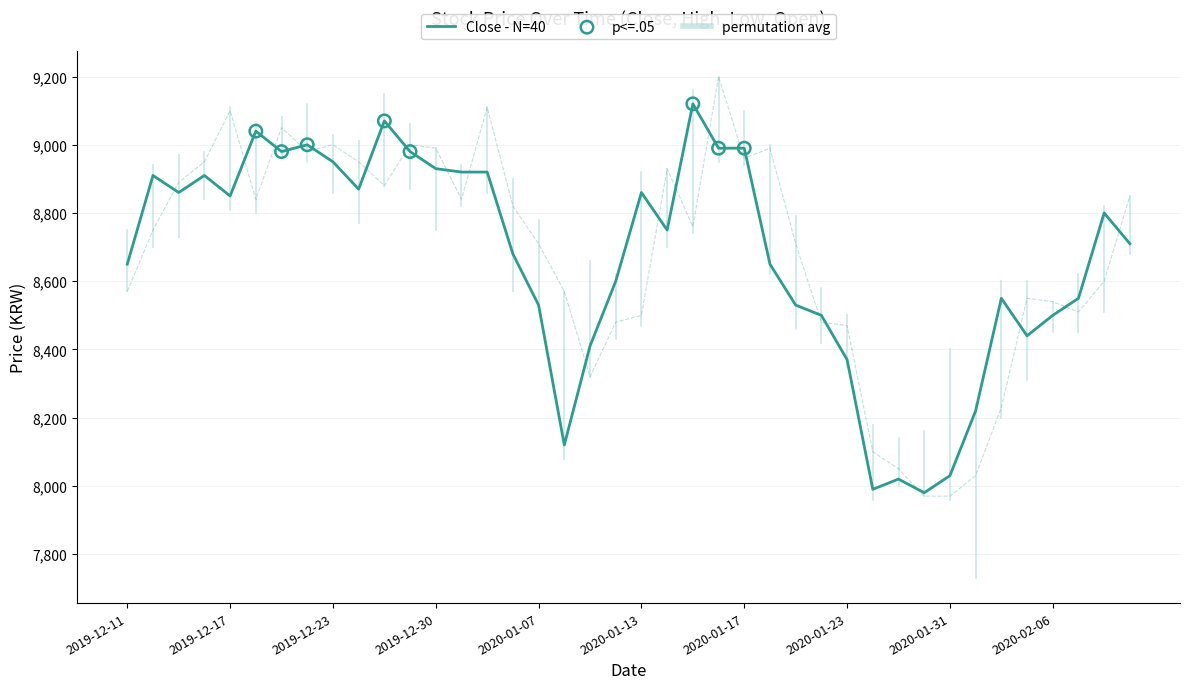

What is the total value across all series at 2020-01-08?

16690